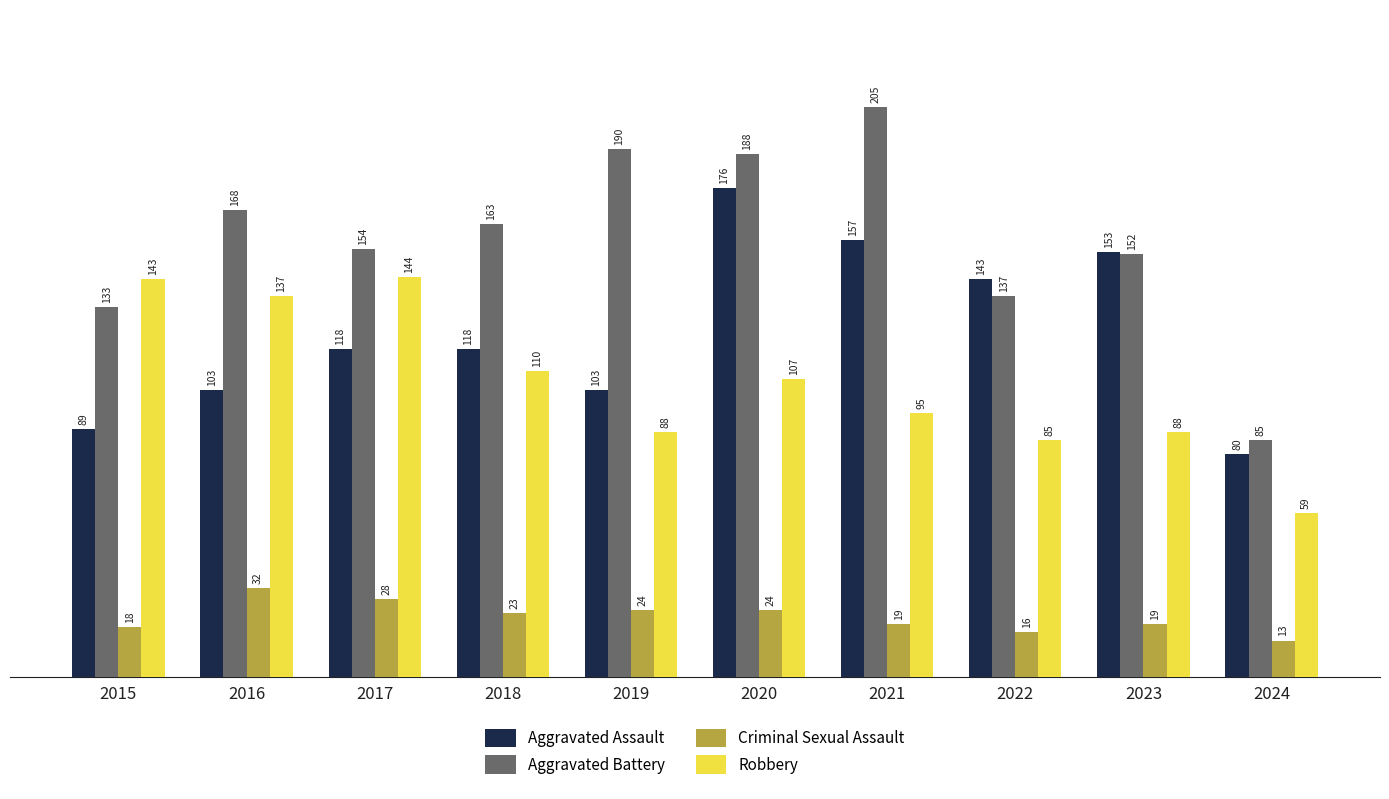

Reading right to left, what are all the values shown in this chart?

Aggravated Assault: 80	153	143	157	176	103	118	118	103	89
Aggravated Battery: 85	152	137	205	188	190	163	154	168	133
Criminal Sexual Assault: 13	19	16	19	24	24	23	28	32	18
Robbery: 59	88	85	95	107	88	110	144	137	143